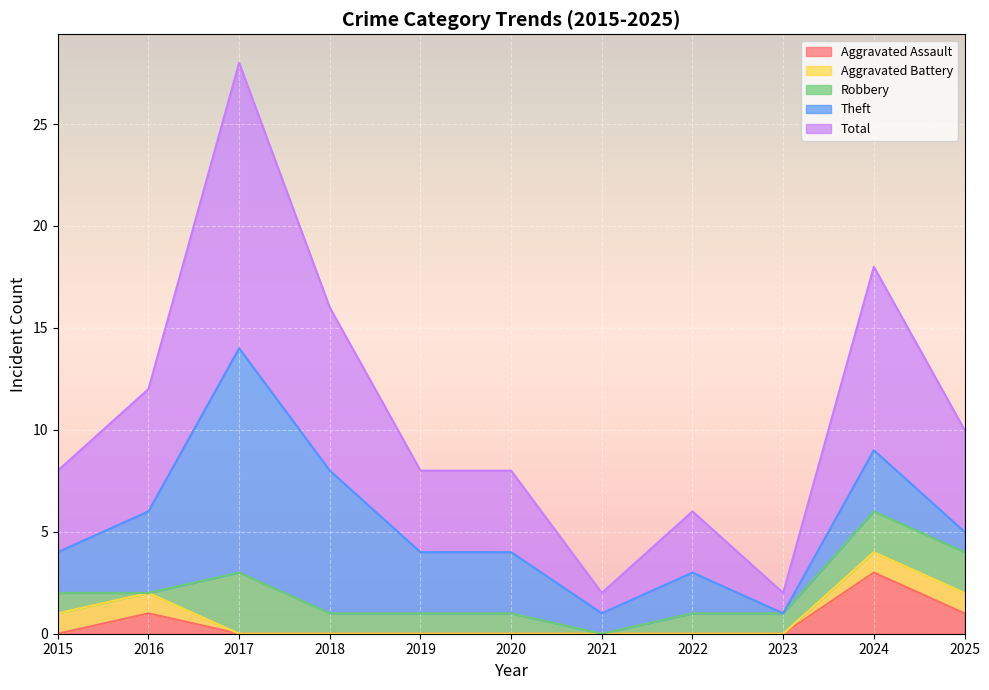

What are all the series names shown in the legend?

Aggravated Assault, Aggravated Battery, Robbery, Theft, Total